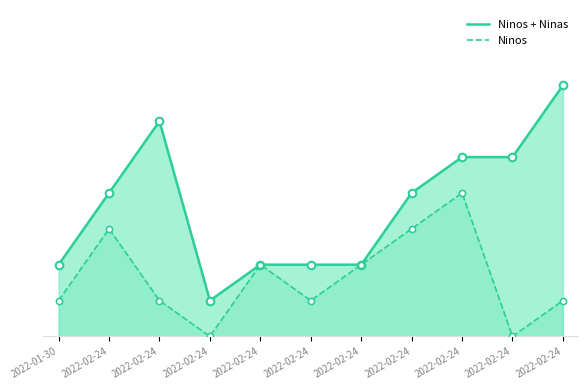

What is the total value across all series at 2022-02-24?

7